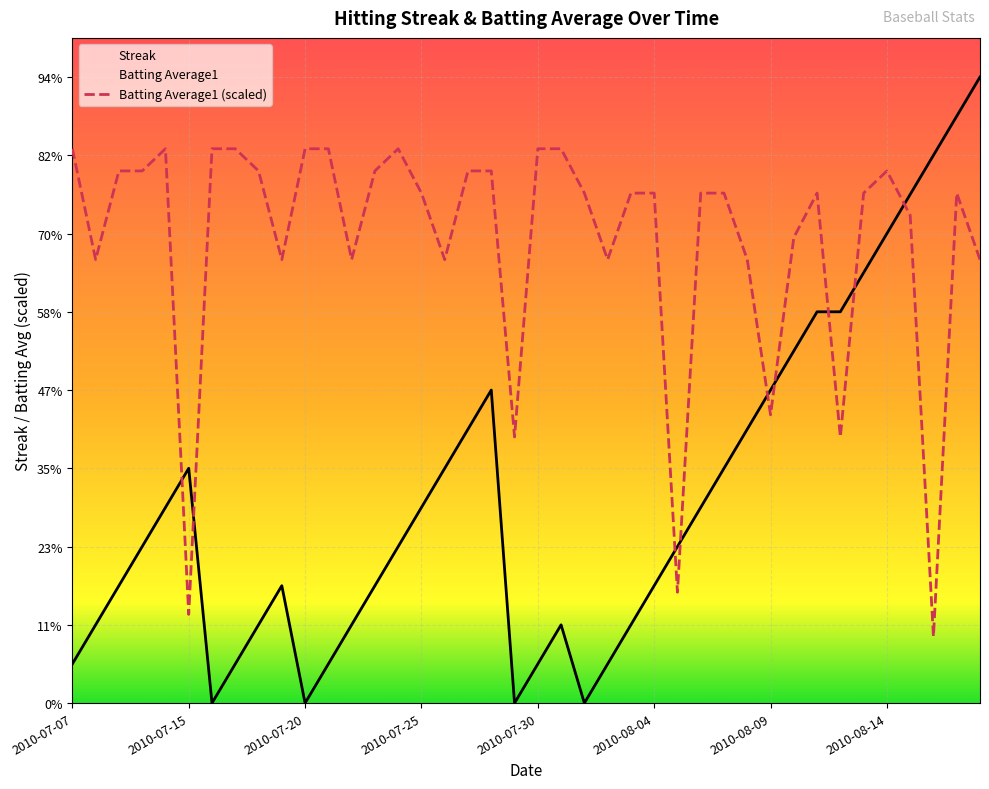

Between 2010-07-26 and 2010-07-22, which is larger?

2010-07-26